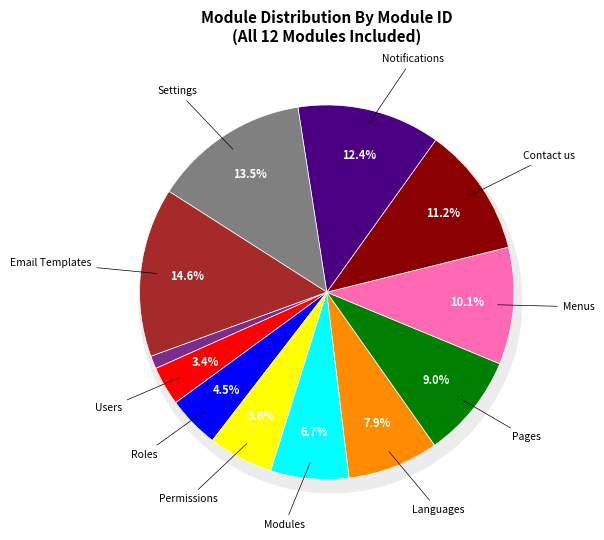

How many segments does this pie chart have?

12